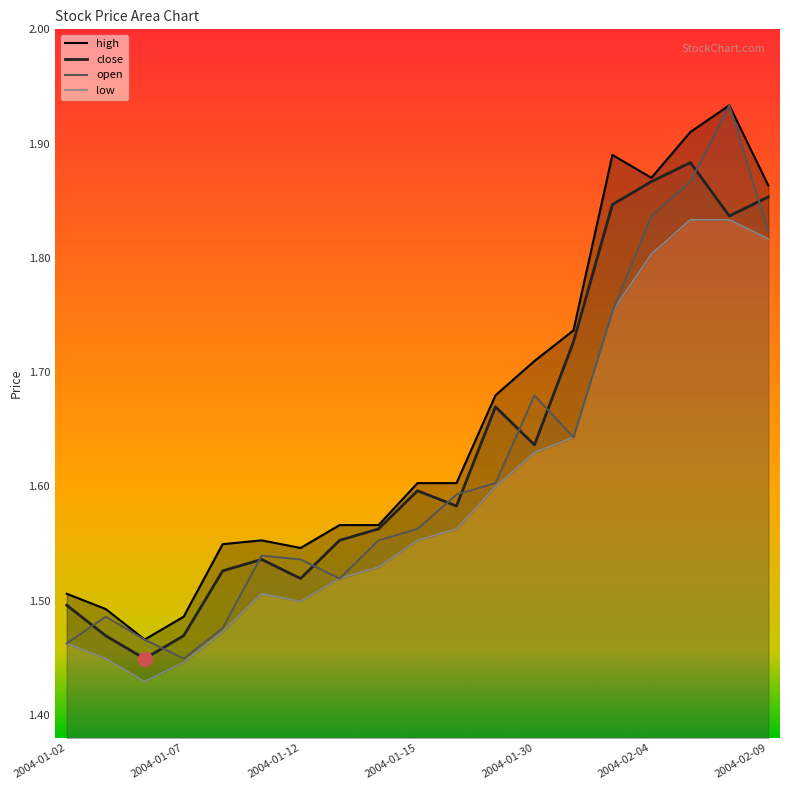

At how many categories does at least one series exceed 1?

19